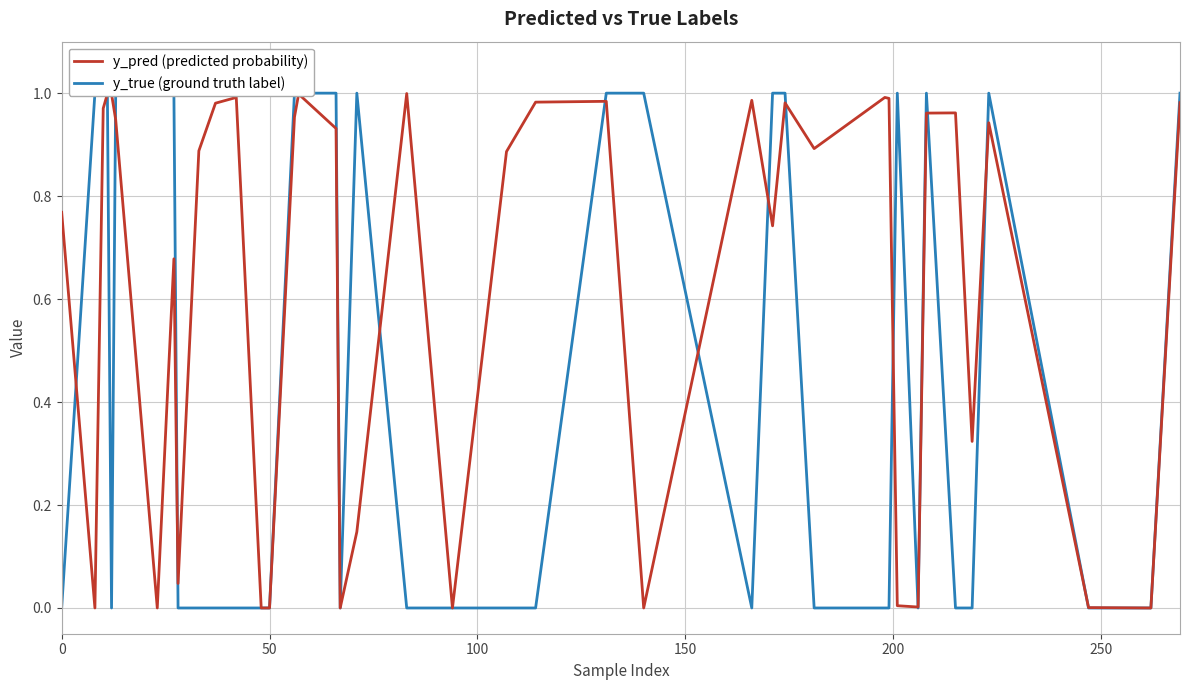

Is it true that y_true (ground truth label) equals 0.4 at 33?

False